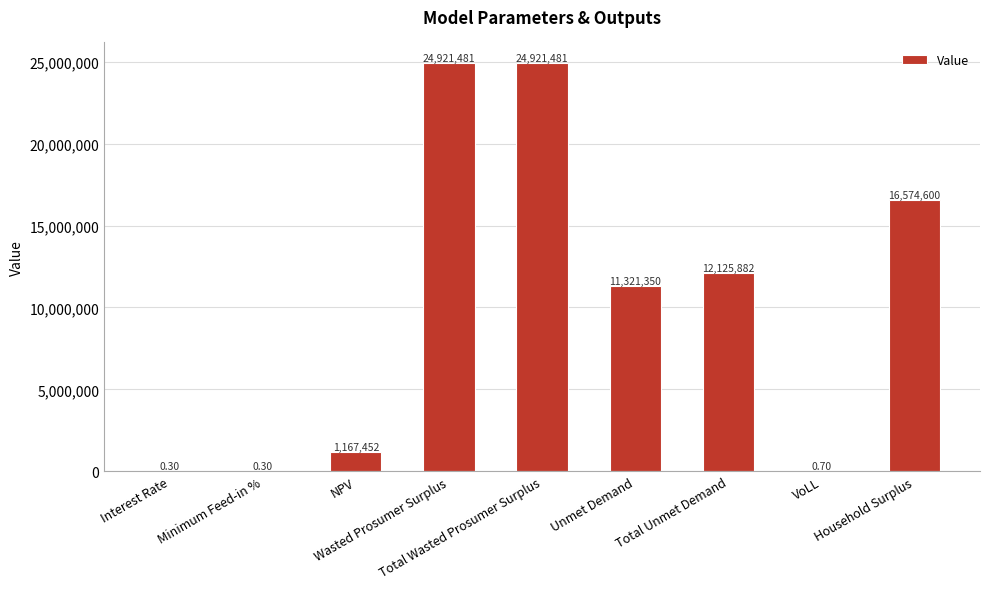

Is it true that the value at Total Wasted Prosumer Surplus is 39444739.1?

False